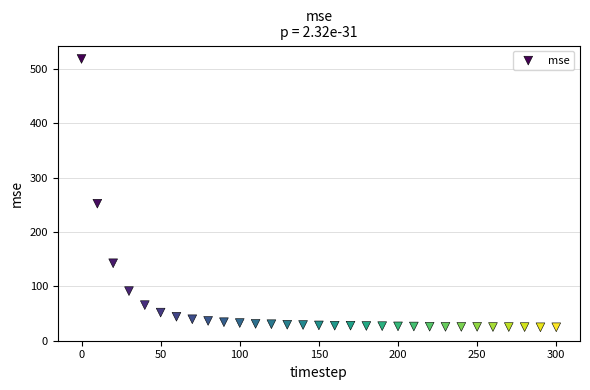

What Y value in the scatter plot is closest to 271?

252.2